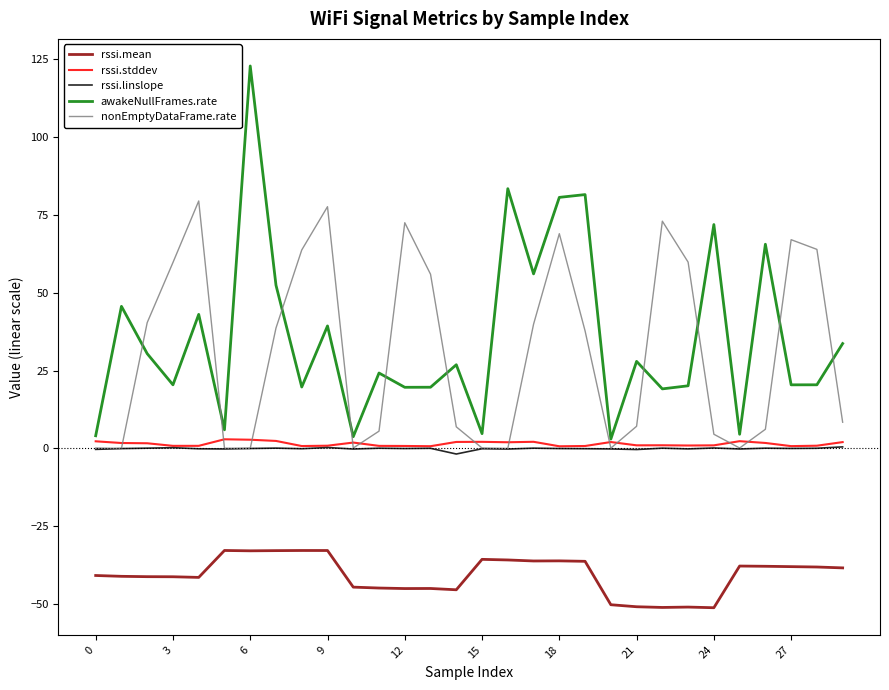

What is the difference between the maximum and minimum values in the awakeNullFrames.rate series?

119.9